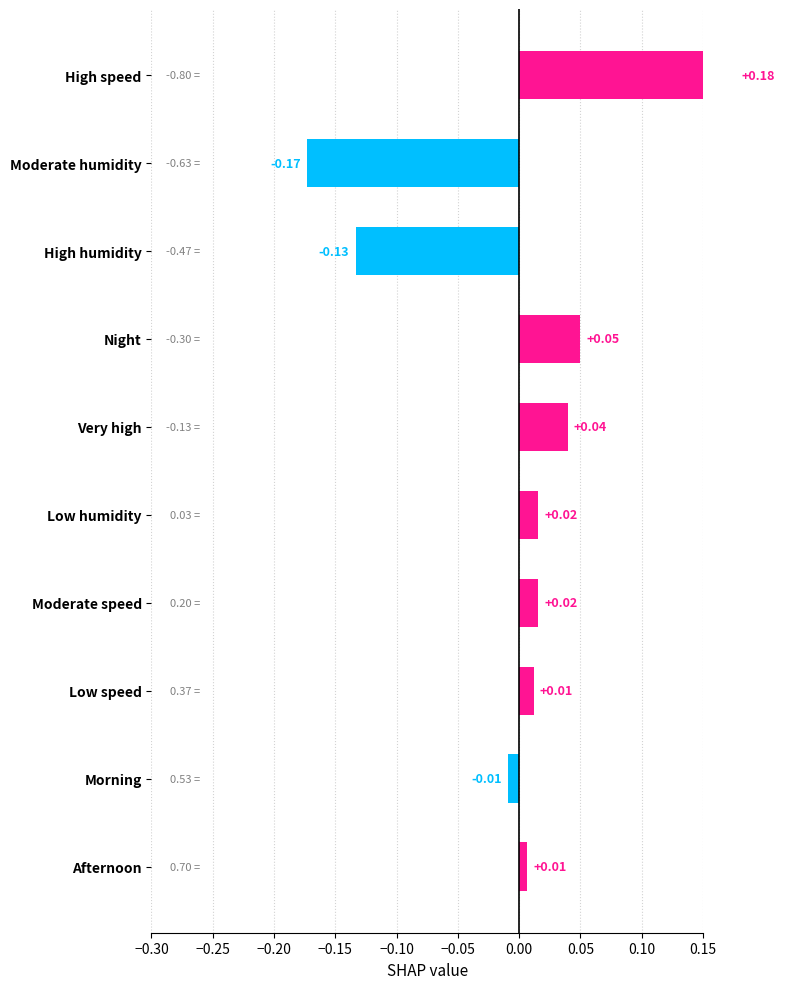

What is the sum of the values at Night and Moderate humidity?

-0.1